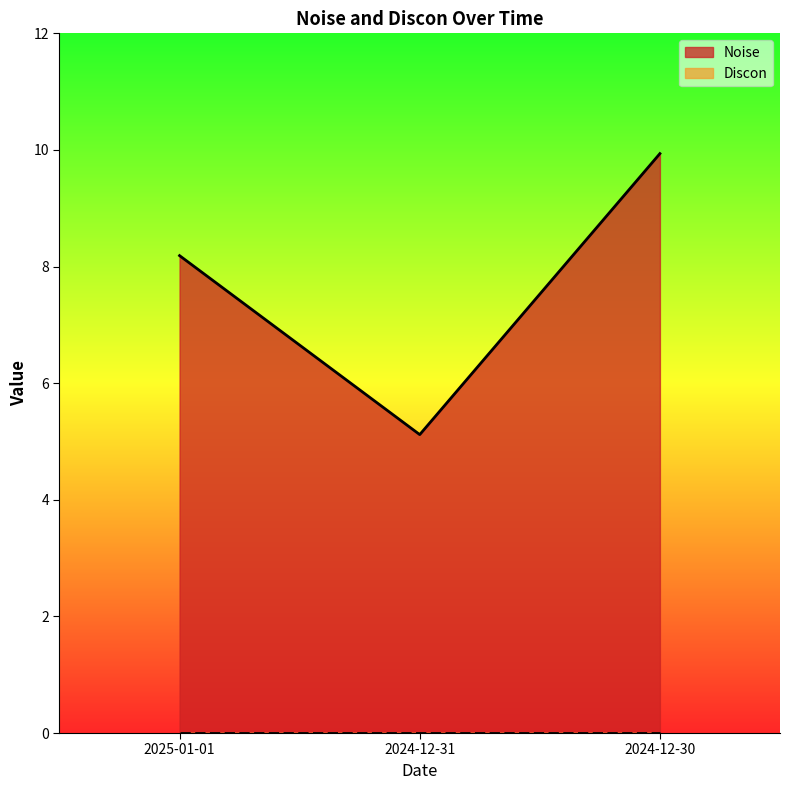

What is the sum of the values at 2024-12-30 and 2024-12-31?

15.1